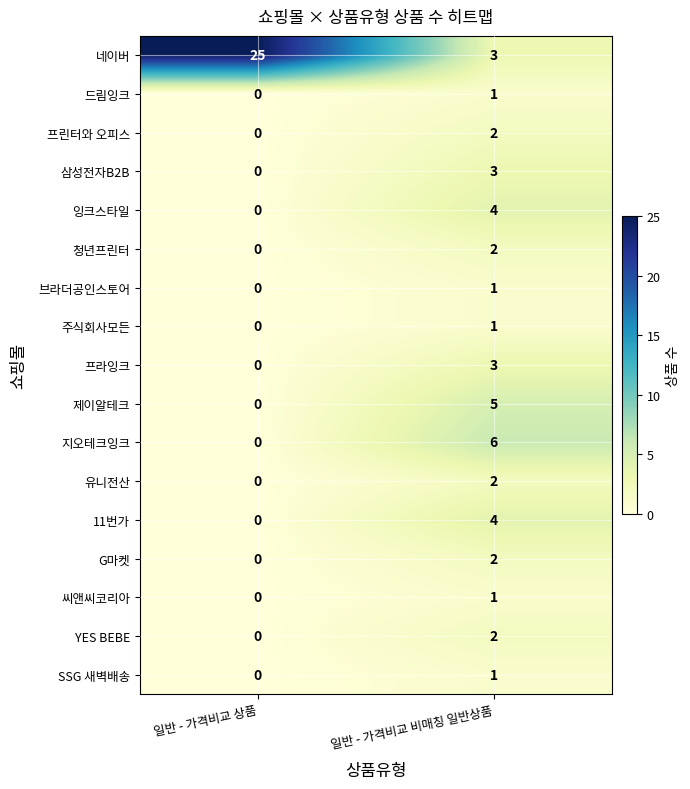

List the labels in order of 드림잉크 value, smallest first.

일반 - 가격비교 상품, 일반 - 가격비교 비매칭 일반상품